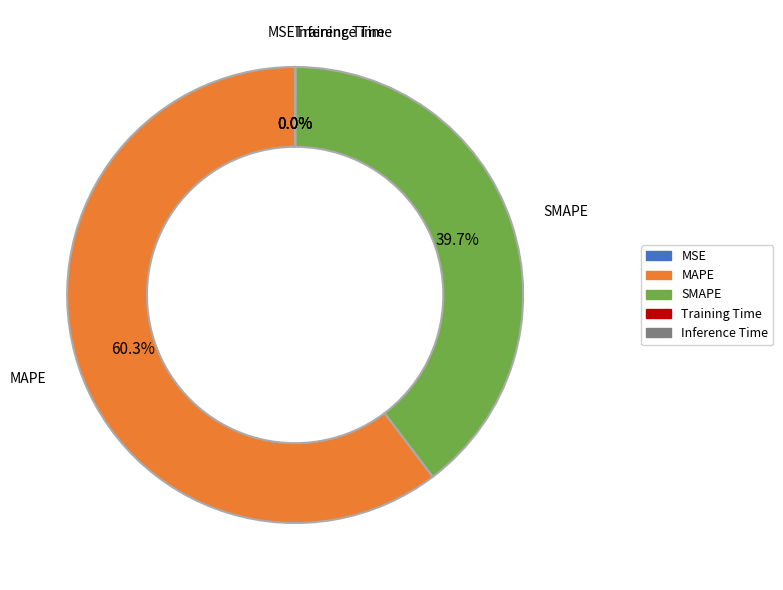

Between SMAPE and MAPE, which is larger?

MAPE